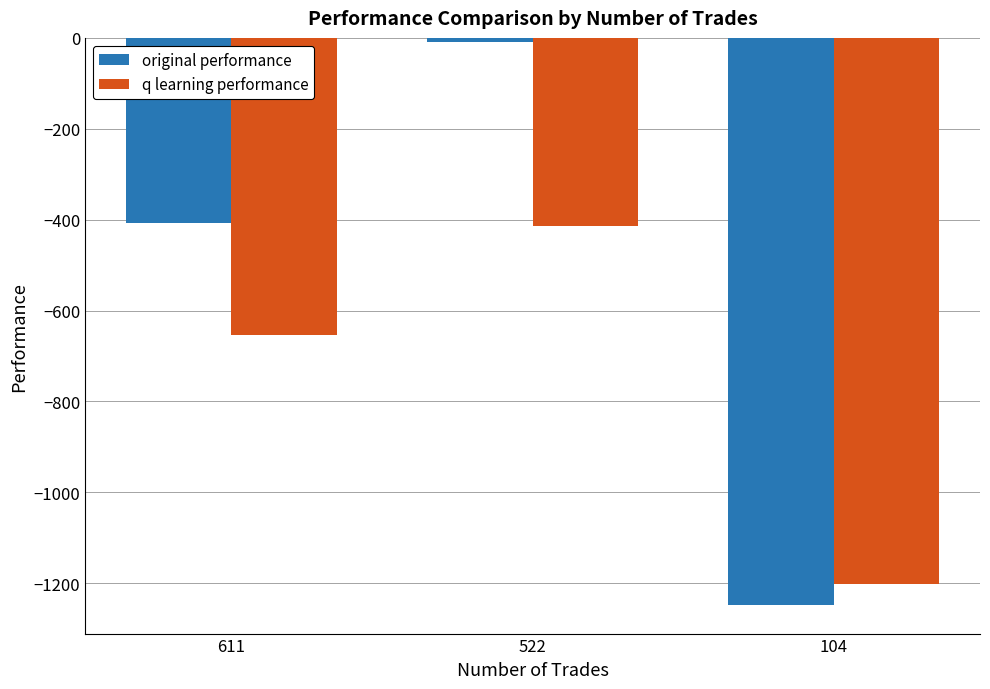

Reading left to right, transcribe all the data shown in this chart.

original performance: -408.4	-8.9	-1248.7
q learning performance: -654.7	-413.7	-1202.8